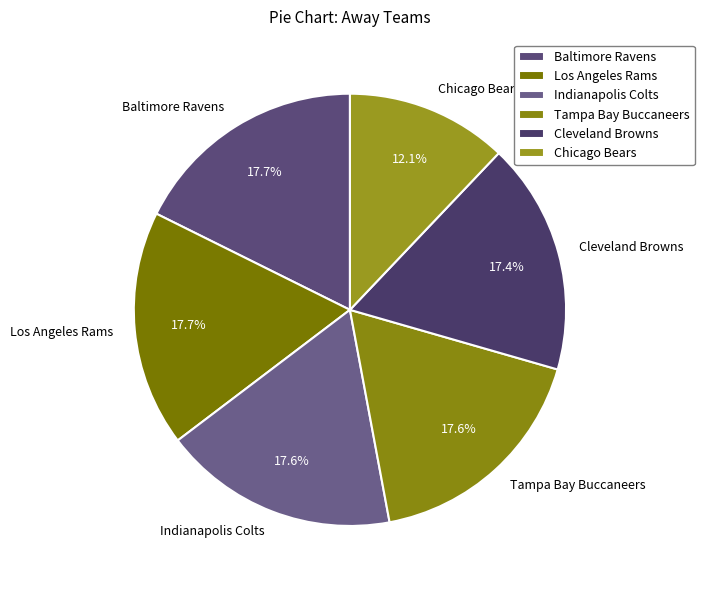

Between Chicago Bears and Tampa Bay Buccaneers, which is larger?

Tampa Bay Buccaneers